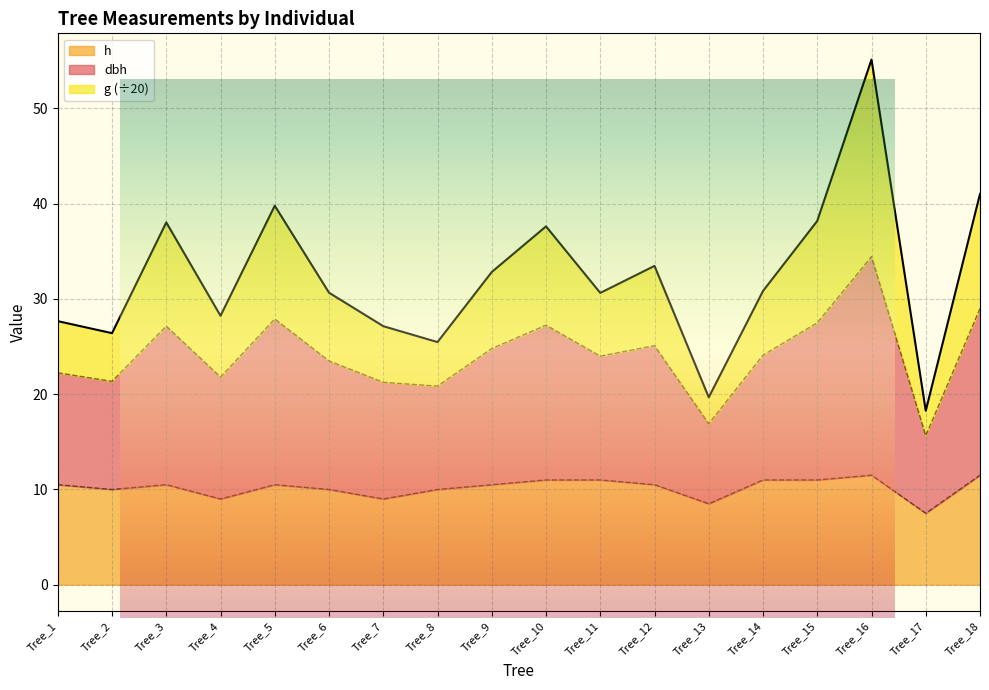

At which category is the sum across all series the highest?

Tree_16